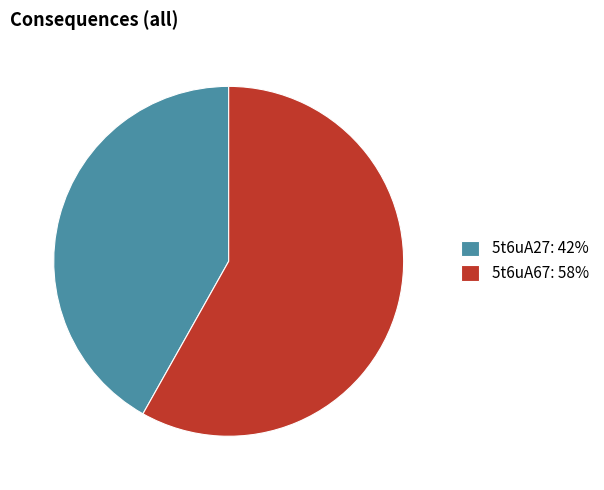

The 5t6uA67 slice represents 67% of the pie. True or false?

False